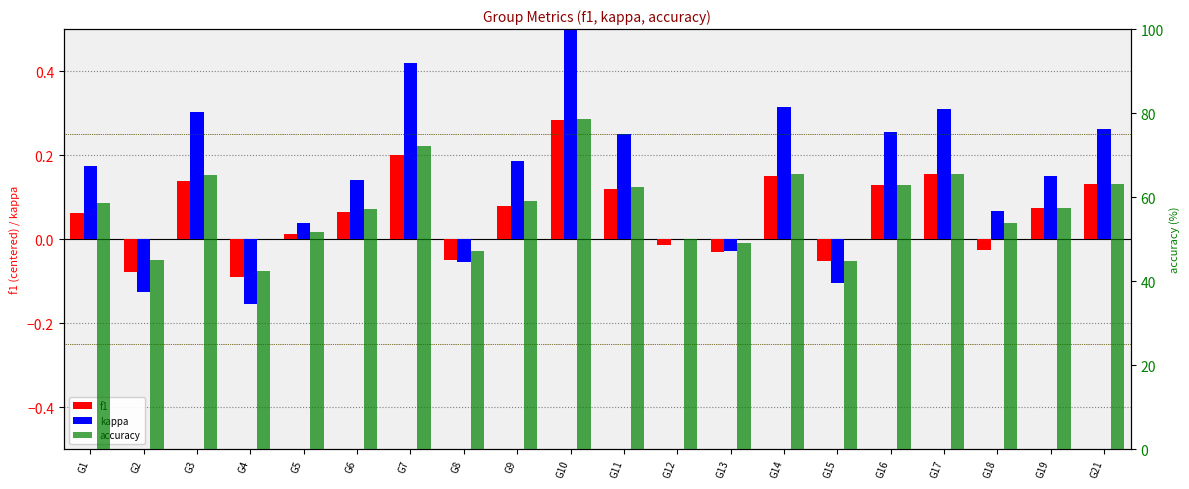

True or false: kappa has a value of 0.1 at G11.

False